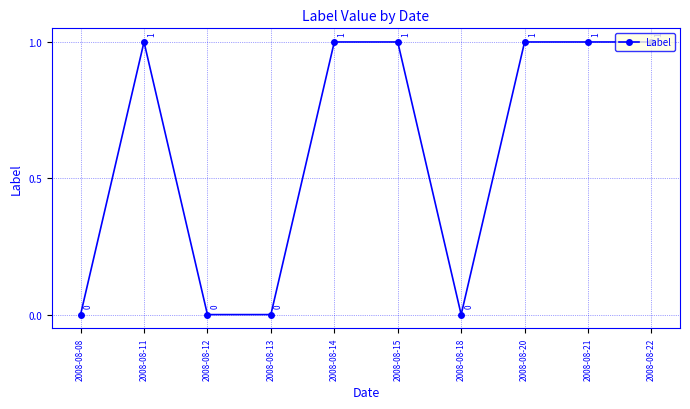

Count the values in the range 0 to 1.

10